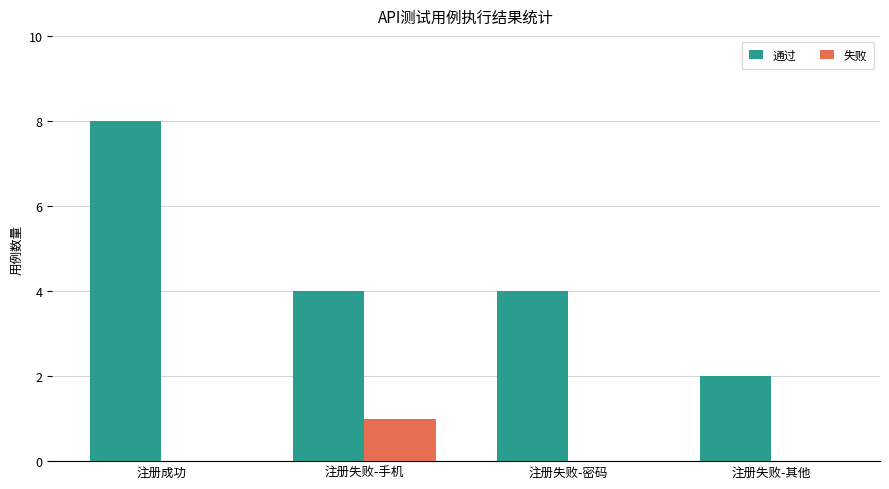

Are the bars grouped side by side (vs. stacked)?

Yes